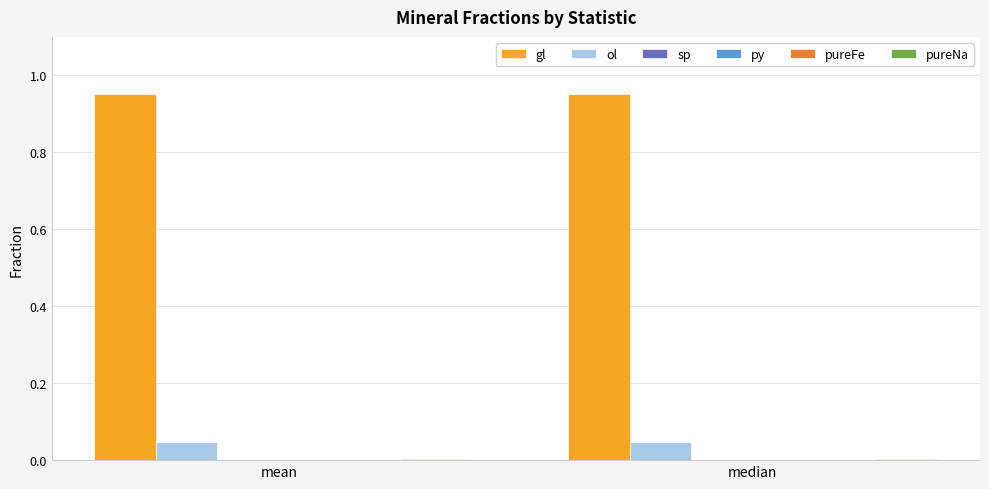

Which series has the largest total across all categories?

gl